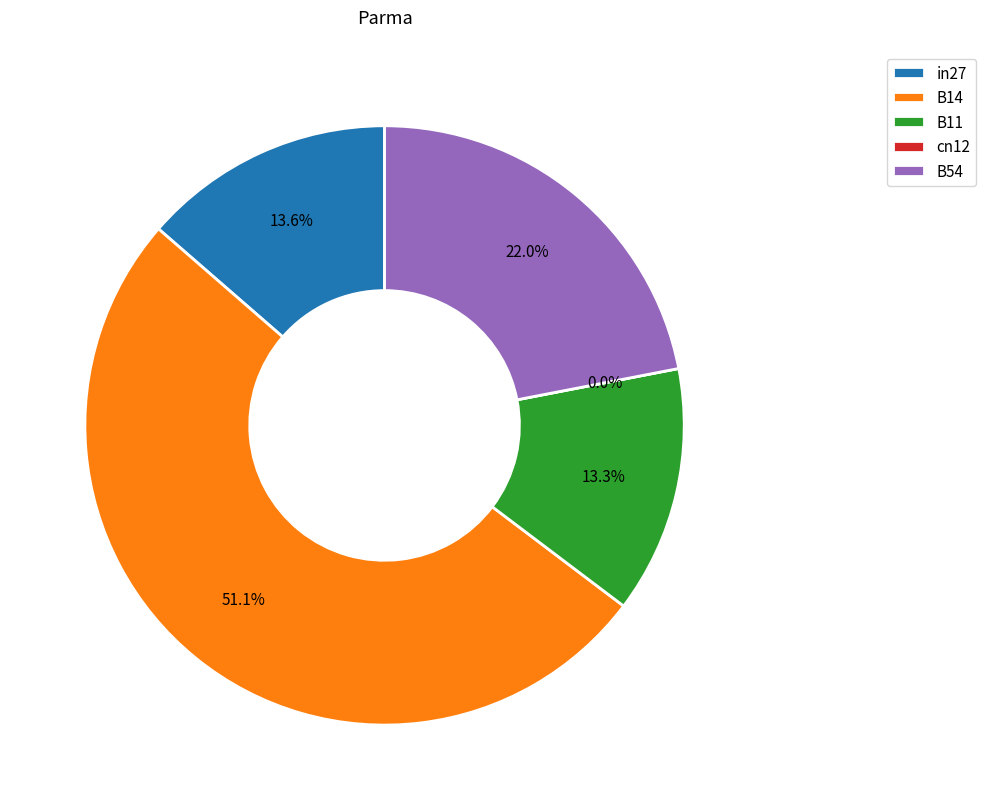

To the nearest percent, what percentage of the pie is B54?

22%